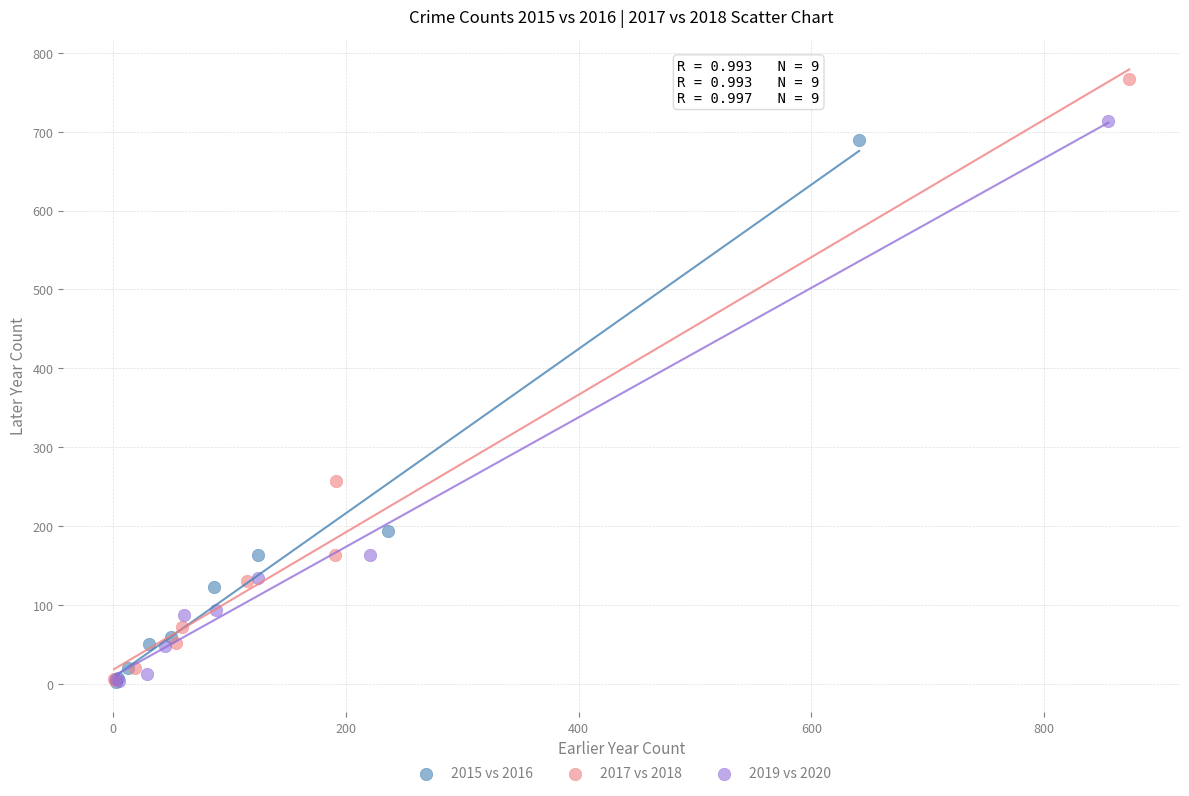

Which series has the widest spread of Y values?

2017 vs 2018